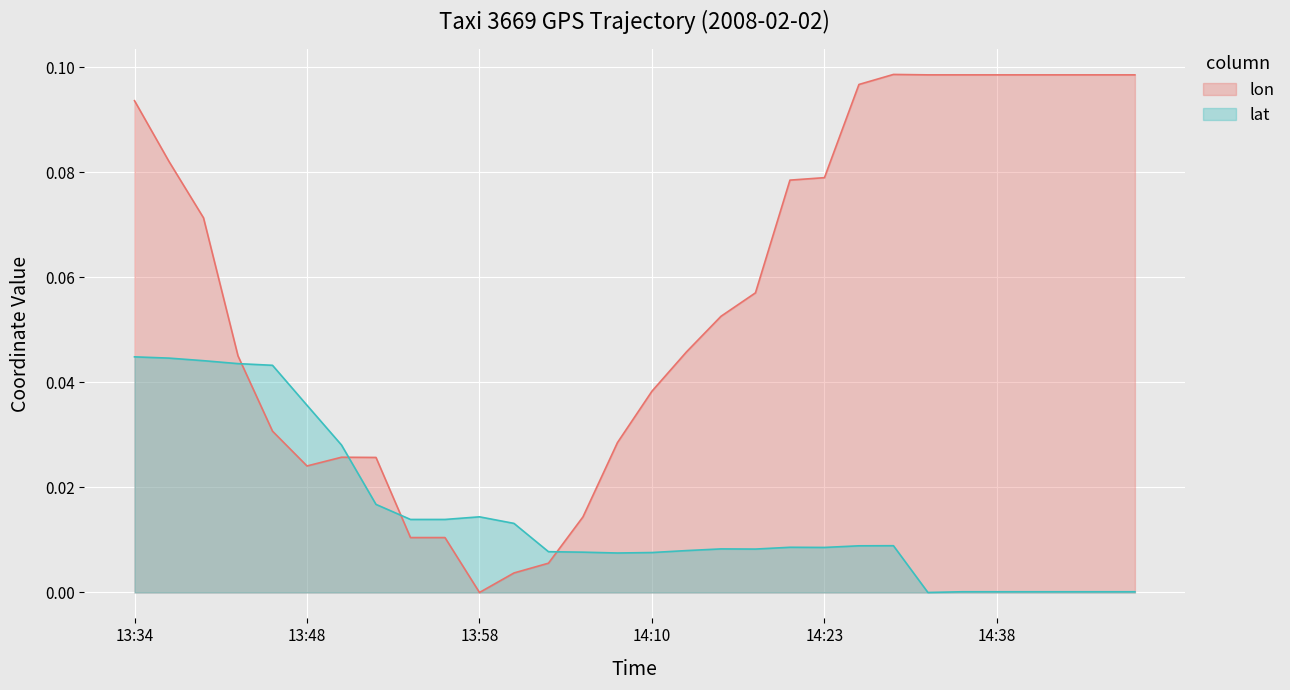

Which series has the widest spread of values?

lon